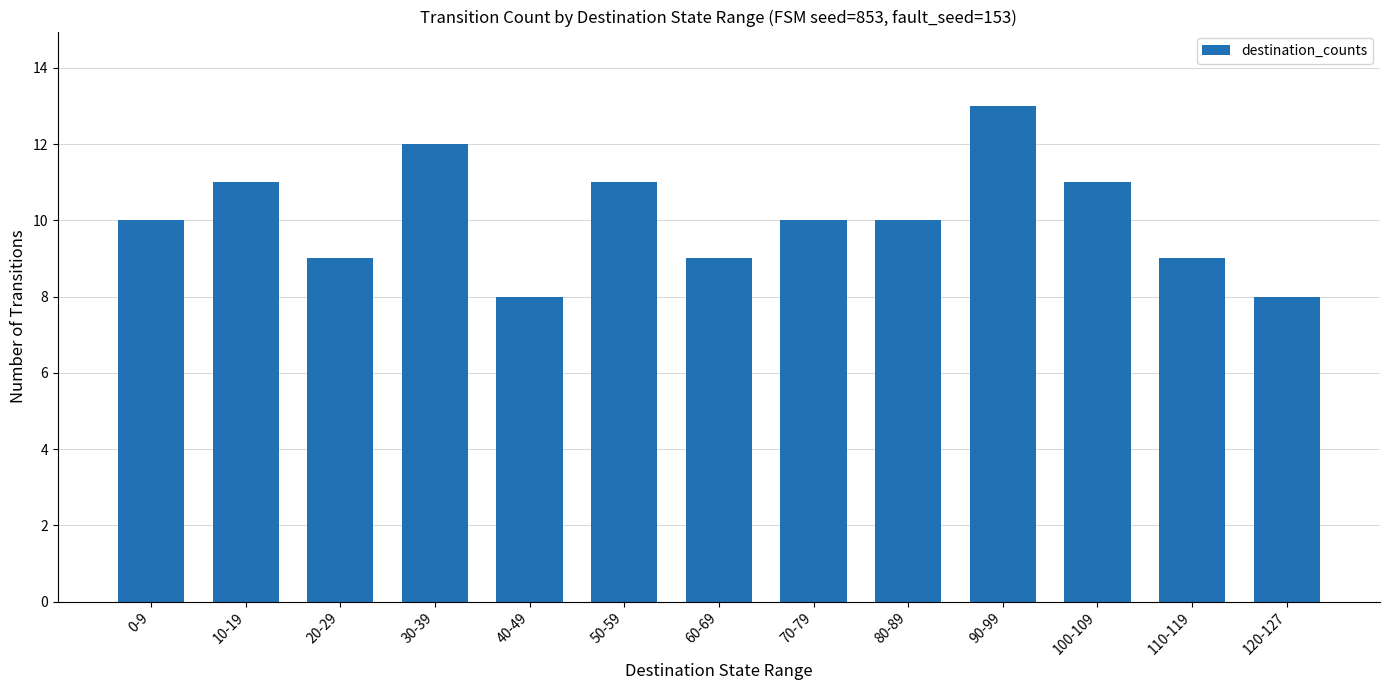

At which category does the chart reach its peak across all series?

90-99